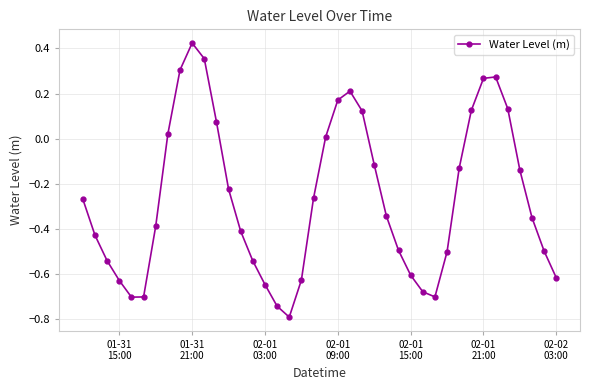

How many values are below 0?

27